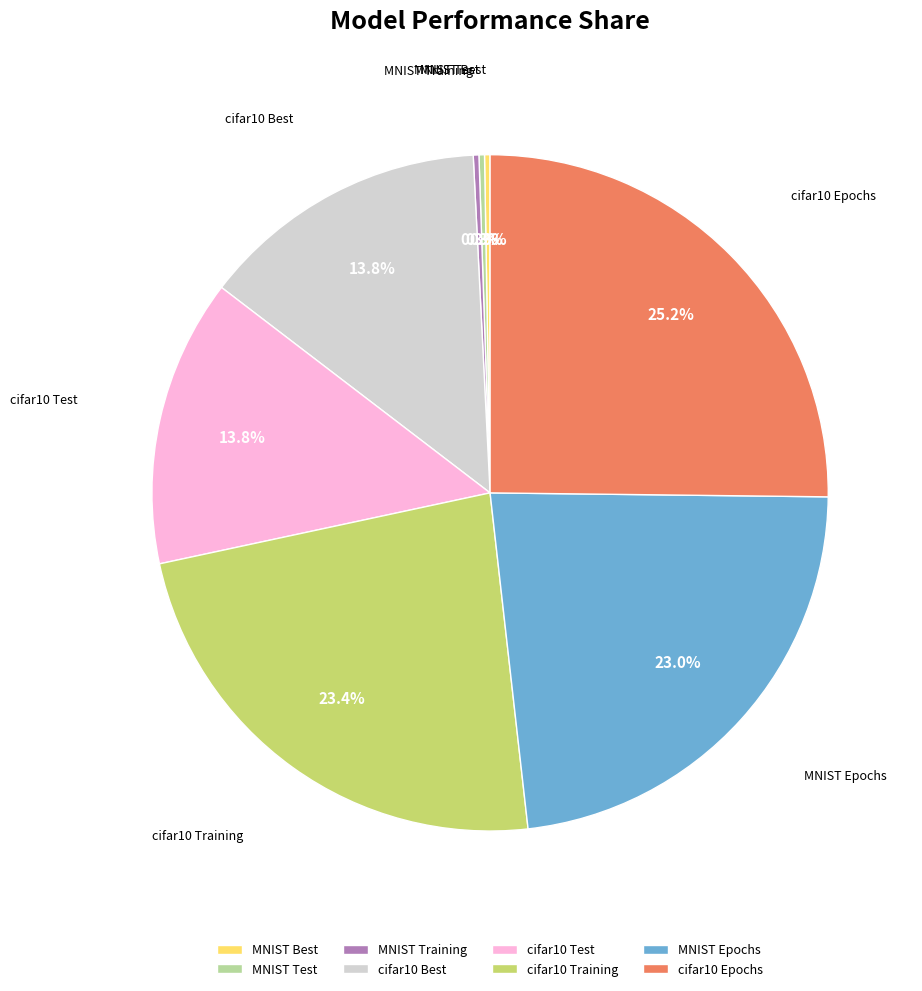

What is the largest slice in the pie chart?

cifar10 Epochs